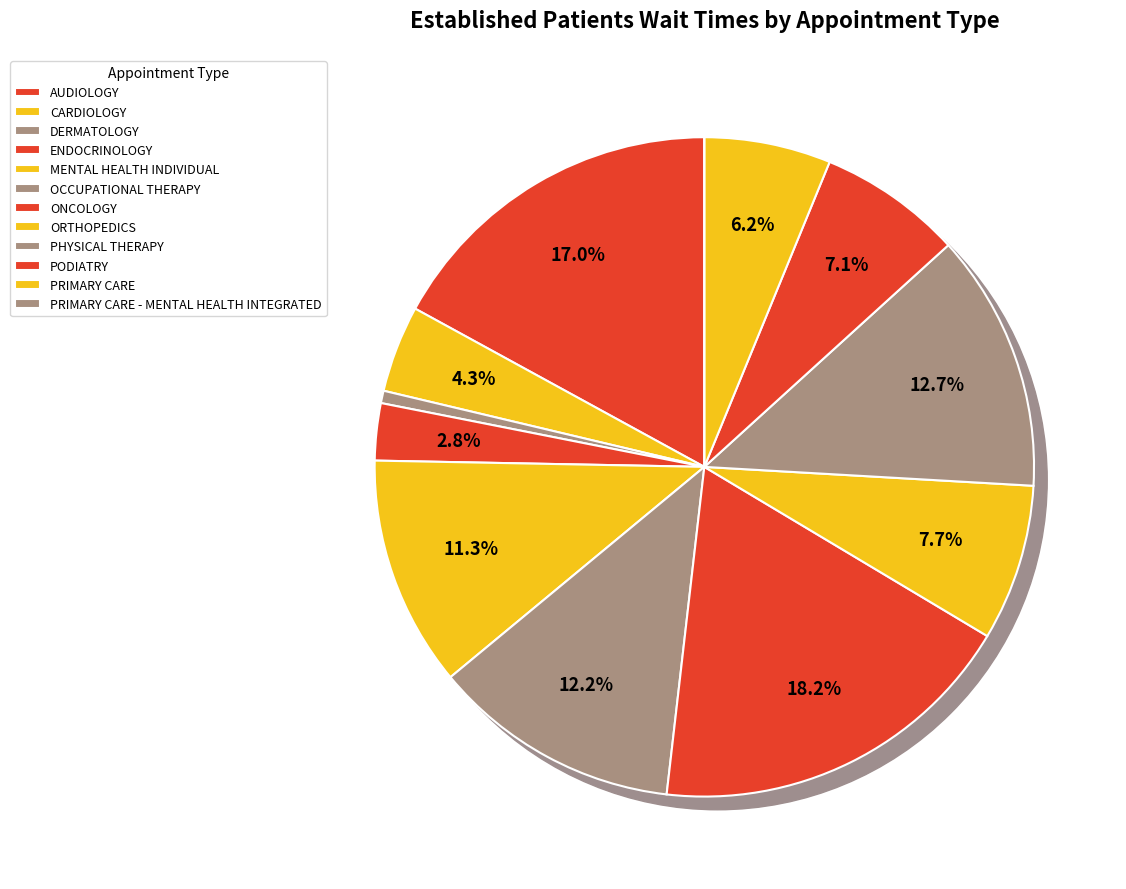

Count the number of slices in the pie.

12